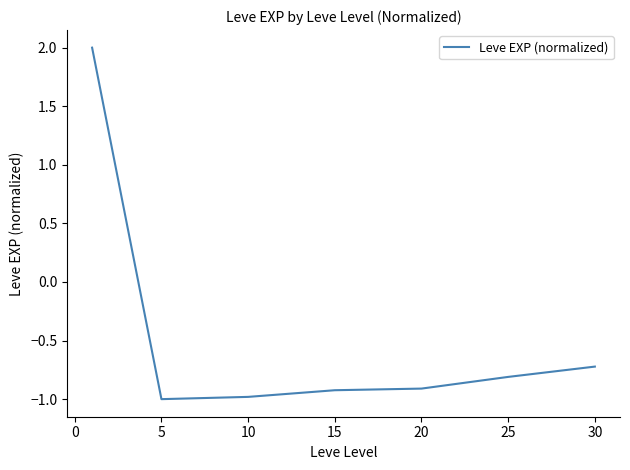

True or false: there are more than 2 points higher than both neighbors.

False